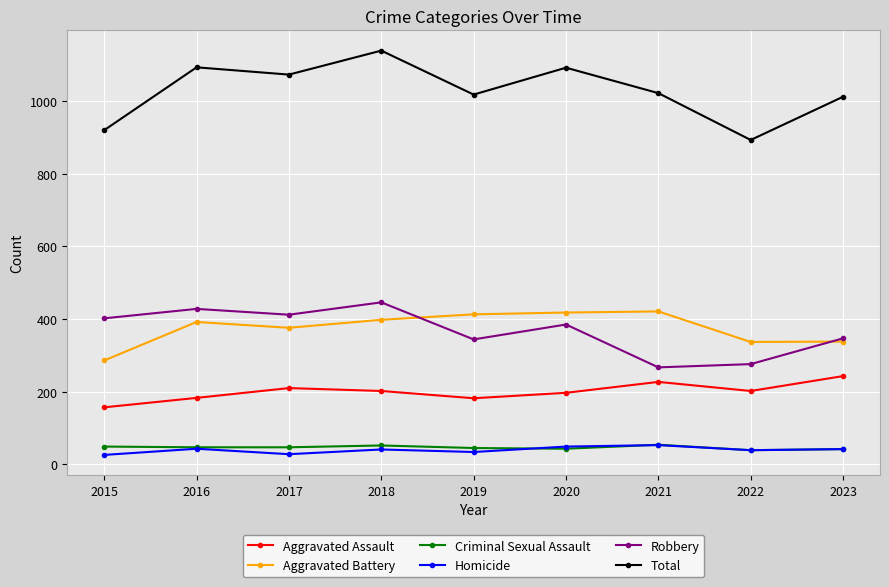

True or false: Aggravated Battery has more than 0 interior local peaks.

True